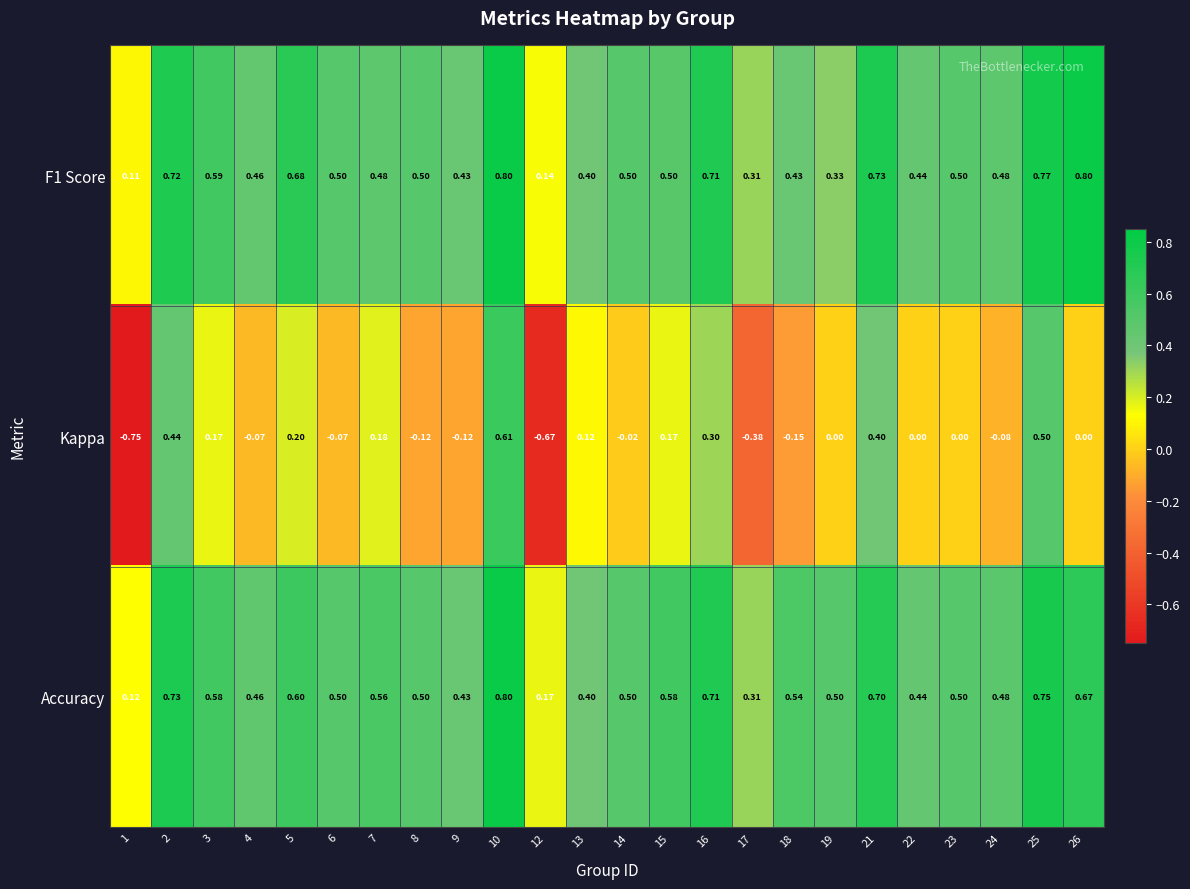

Which series has the largest range (max minus min)?

Kappa